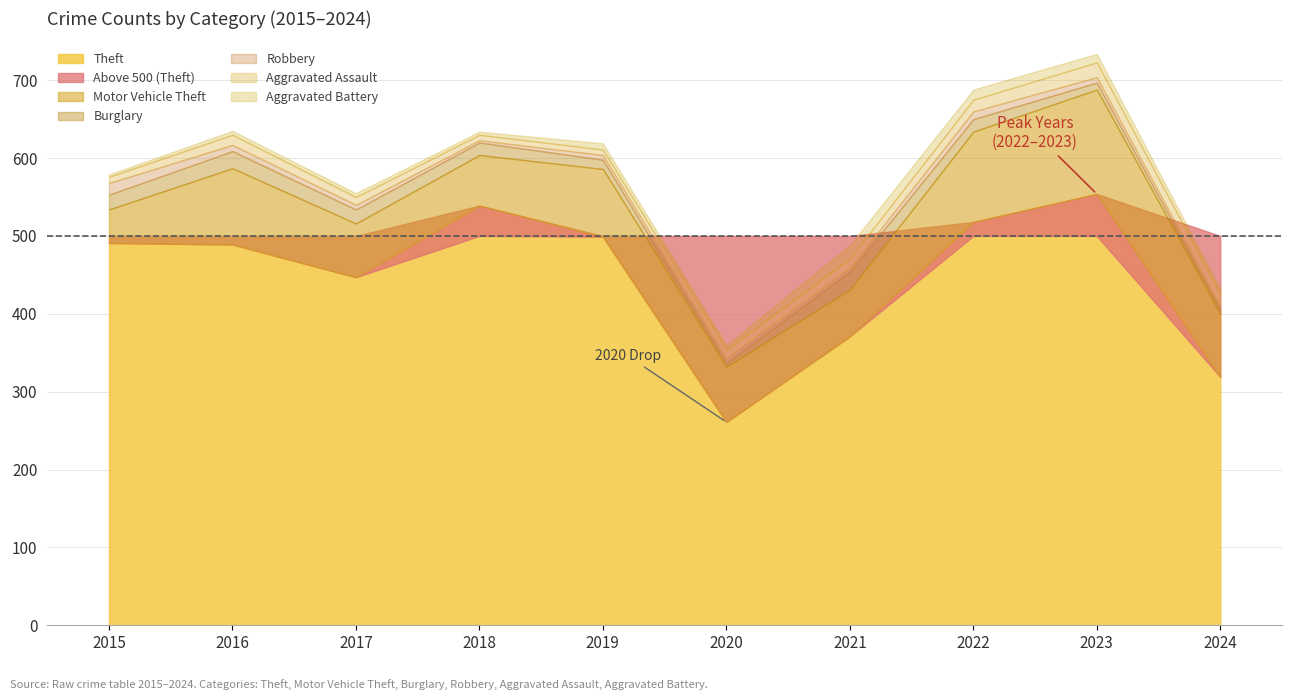

True or false: Aggravated Battery has more than 2 interior local peaks.

False